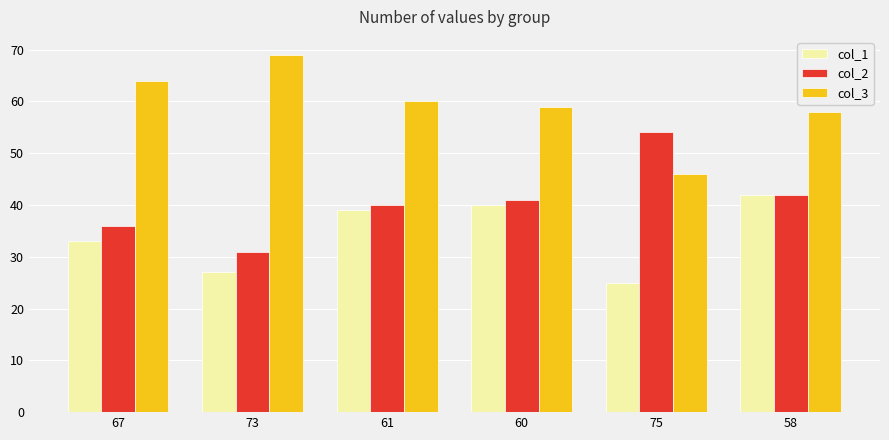

True or false: col_2 has a value of 40 at 61.

True